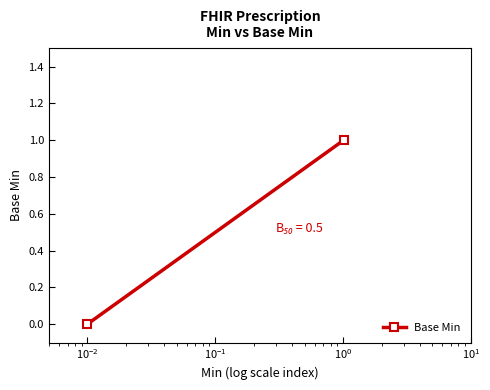

Count the number of data series in this chart.

1